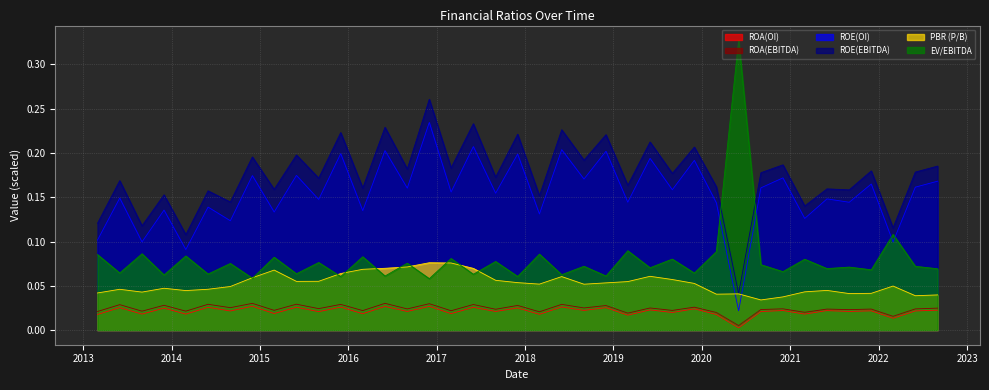

What is the total value across all series at 2014-06-01?

0.5